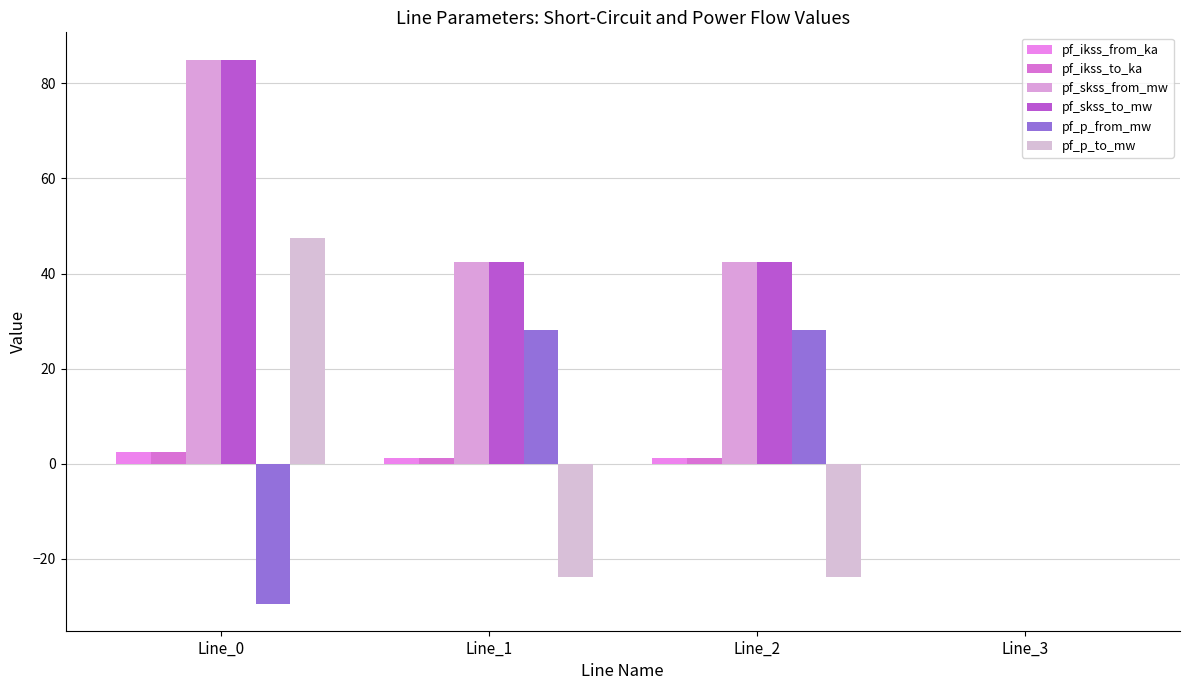

Is the value of pf_skss_from_mw at Line_2 greater than the value of pf_p_to_mw at Line_3?

Yes